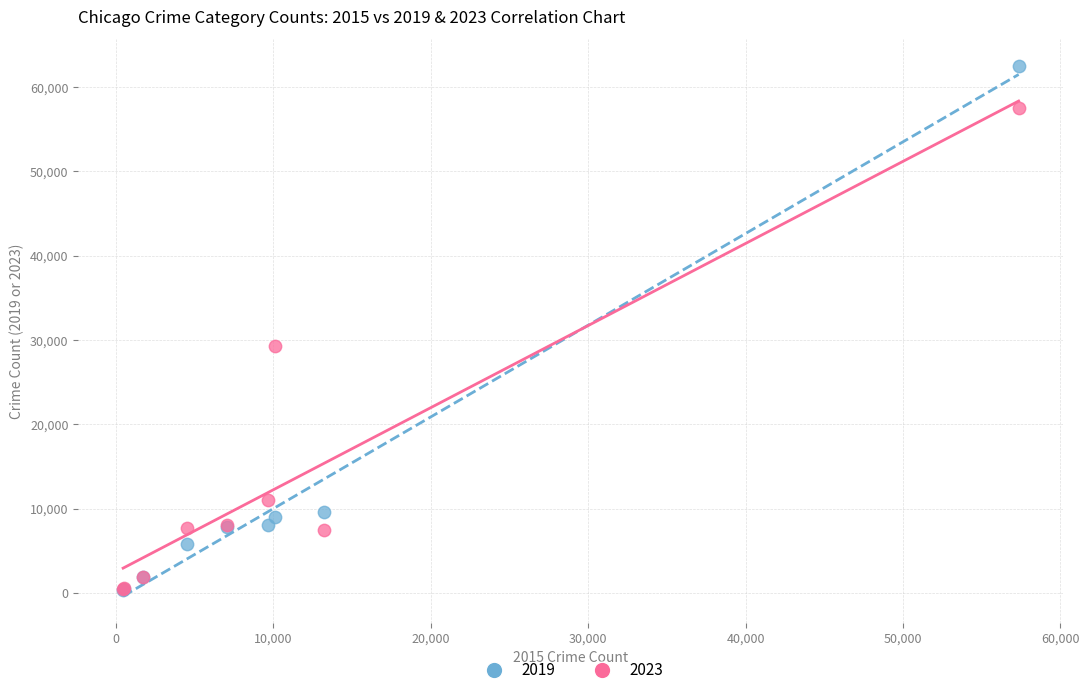

Across all series, what Y value is closest to 31437?

29254